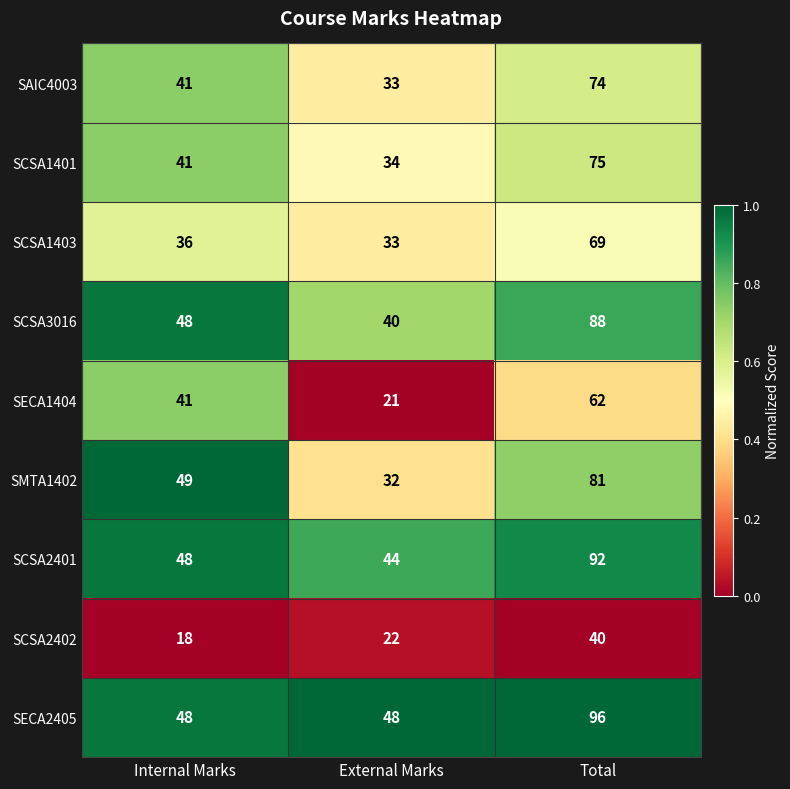

How many data points does each series have?

3